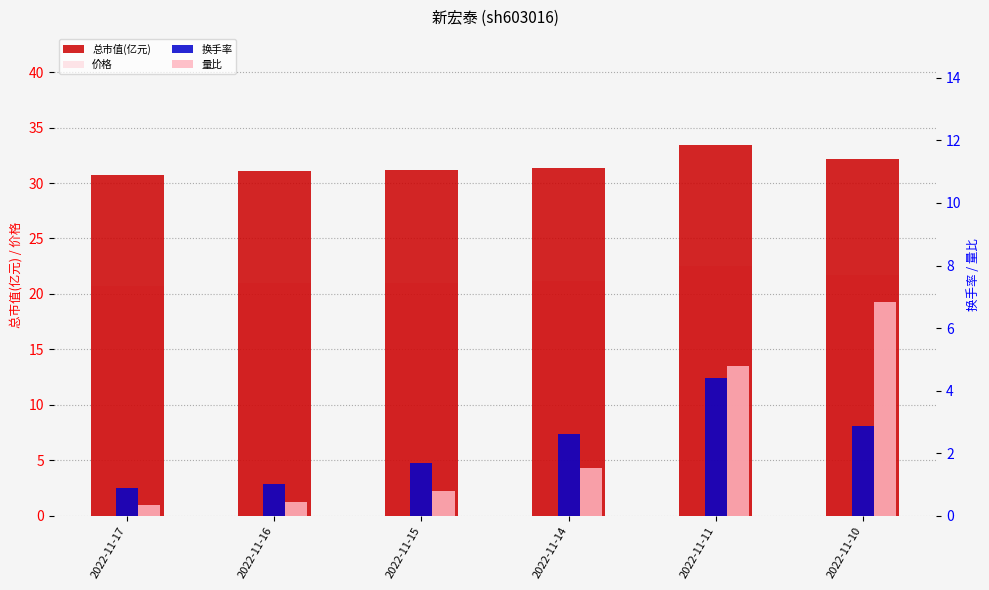

Reading left to right, list all the values displayed in this chart.

总市值(亿元): 2022-11-17=30.7	2022-11-16=31.1	2022-11-15=31.2	2022-11-14=31.4	2022-11-11=33.4	2022-11-10=32.1
价格: 2022-11-17=20.7	2022-11-16=21.0	2022-11-15=21.0	2022-11-14=21.2	2022-11-11=22.6	2022-11-10=21.7
换手率: 2022-11-17=0.9	2022-11-16=1.0	2022-11-15=1.7	2022-11-14=2.6	2022-11-11=4.4	2022-11-10=2.9
量比: 2022-11-17=0.3	2022-11-16=0.4	2022-11-15=0.8	2022-11-14=1.5	2022-11-11=4.8	2022-11-10=6.8